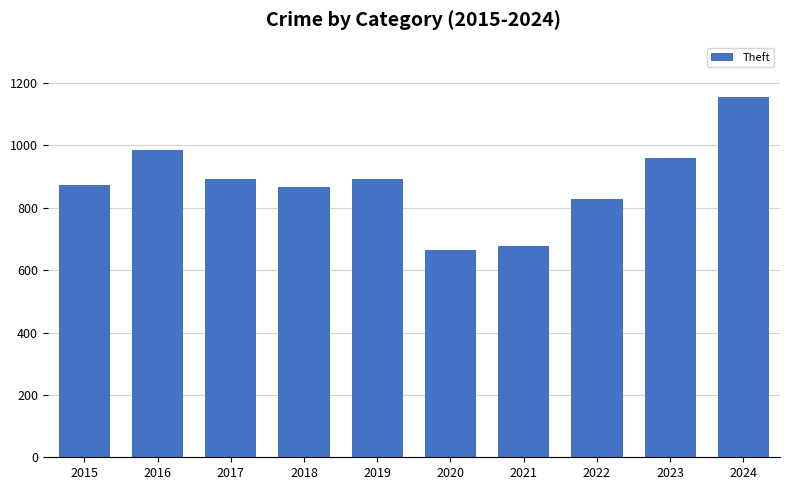

Which has a higher value, 2021 or 2015?

2015